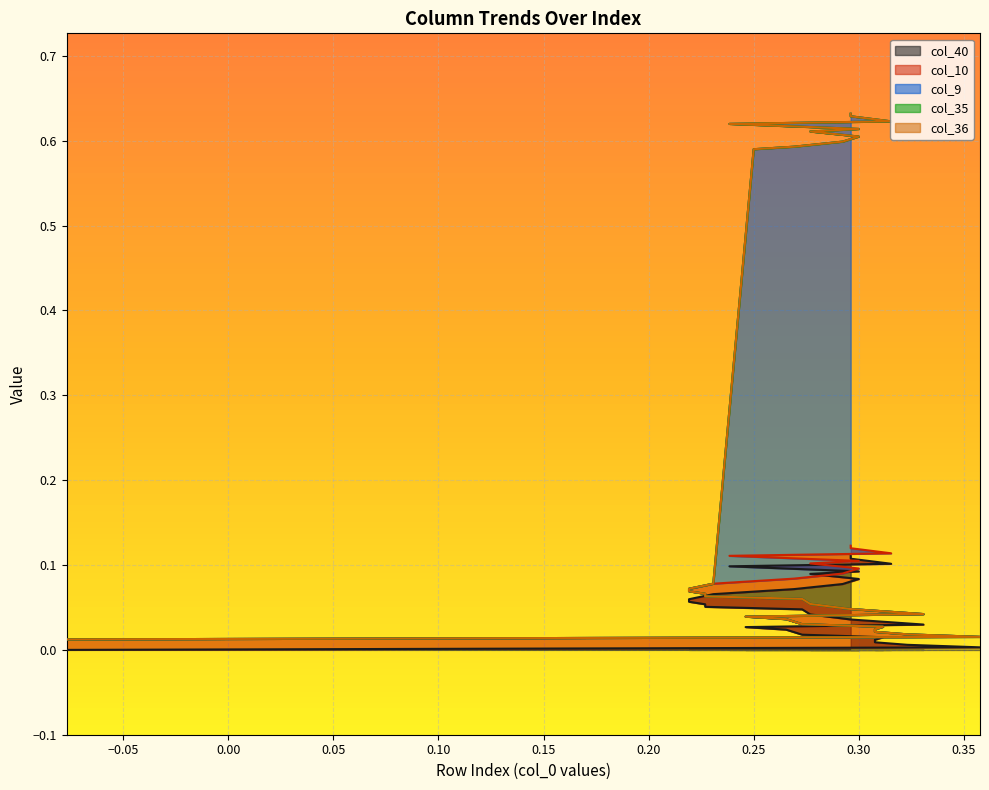

Is the value of col_35 at 22 greater than the value of col_40 at 0?

No